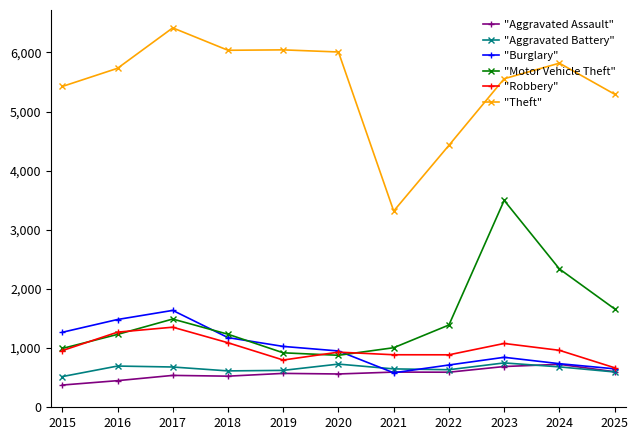

Which category has the lowest value in the "Theft" series?

2021